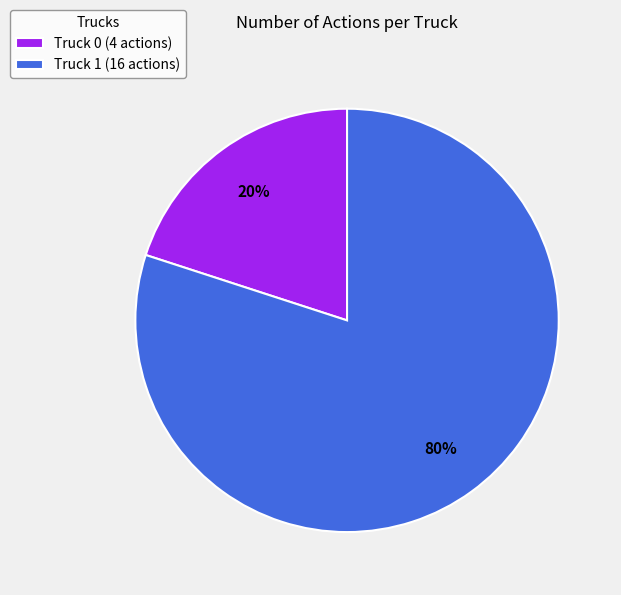

To the nearest percent, what is the average slice percentage?

50%